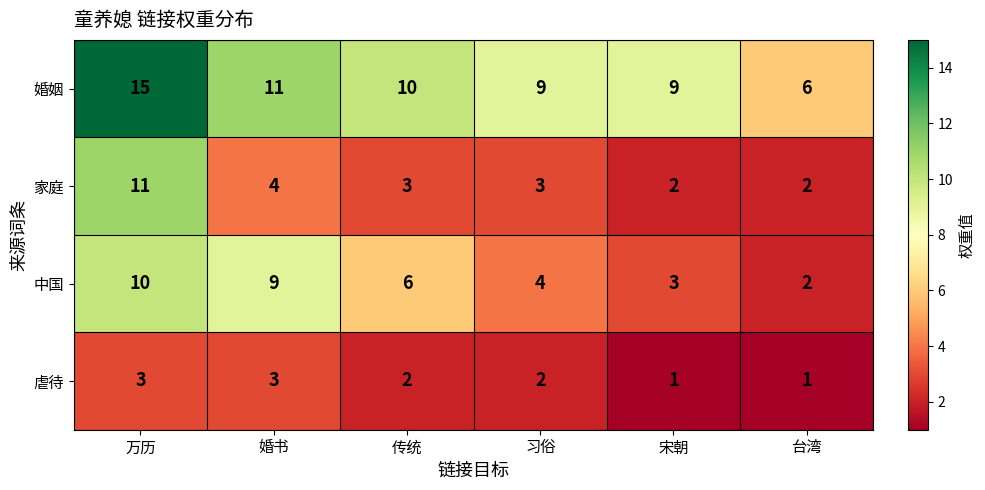

Rank the series by their average value, from lowest to highest.

虐待, 家庭, 中国, 婚姻